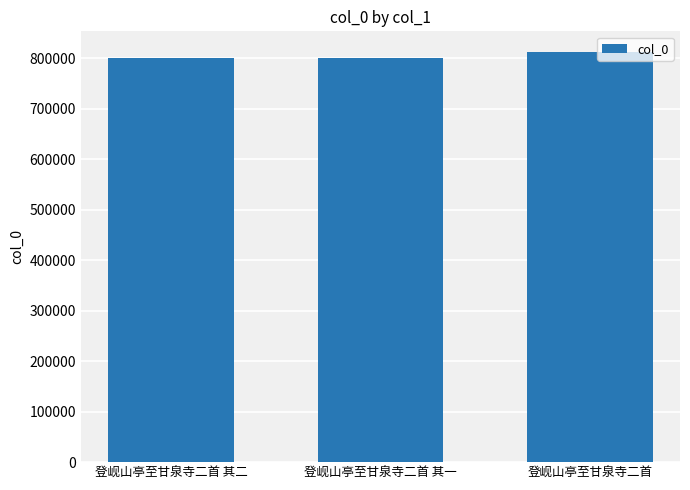

Read the value at 登岘山亭至甘泉寺二首 其一.

800503